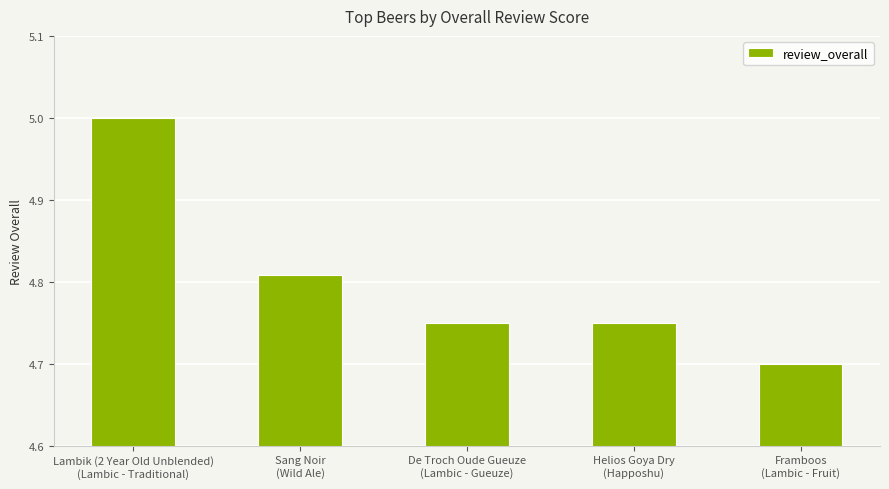

What is the minimum value shown in the chart?

4.7